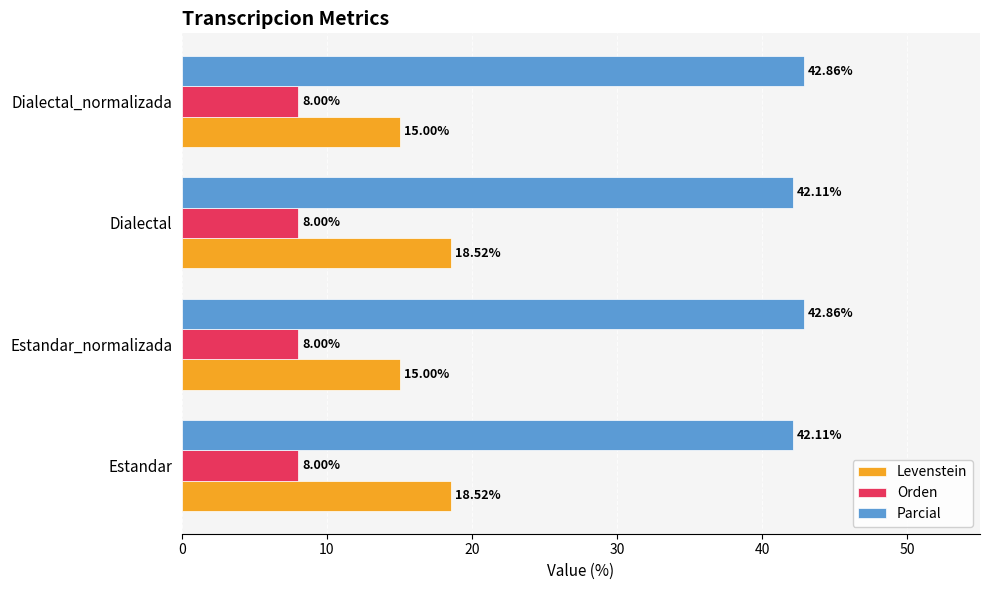

What is the spread (max minus min) of values at Dialectal?

34.1